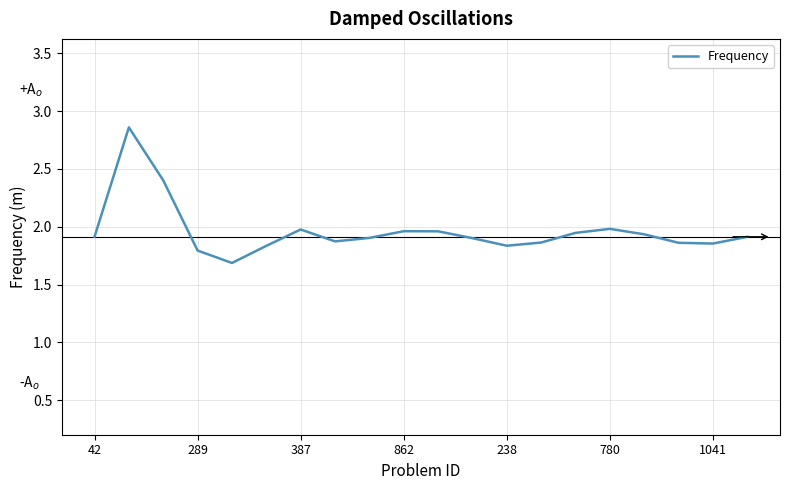

Does the chart display data point markers on the line(s)?

No